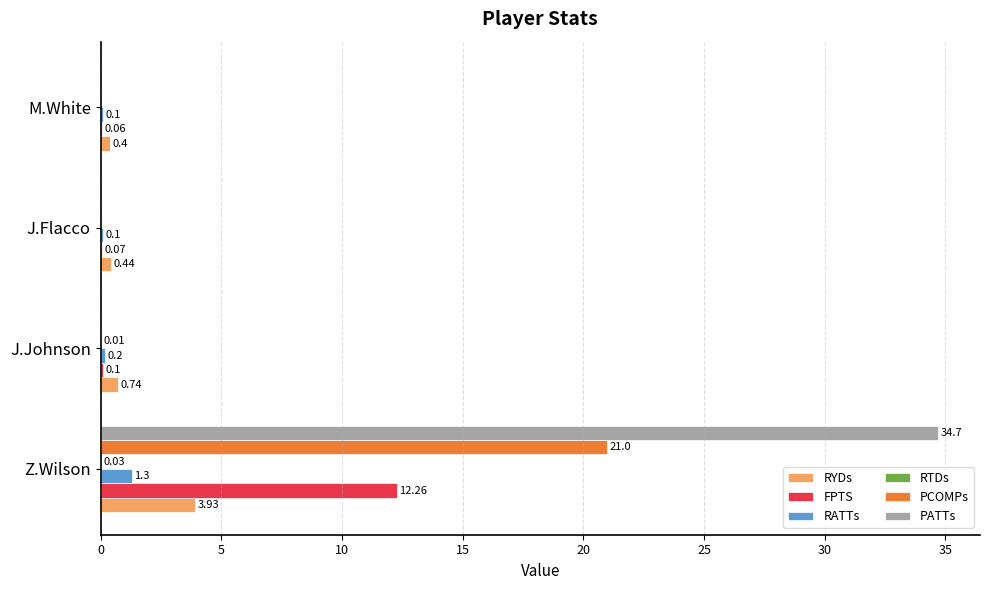

Which category has the highest value across all series?

Z.Wilson